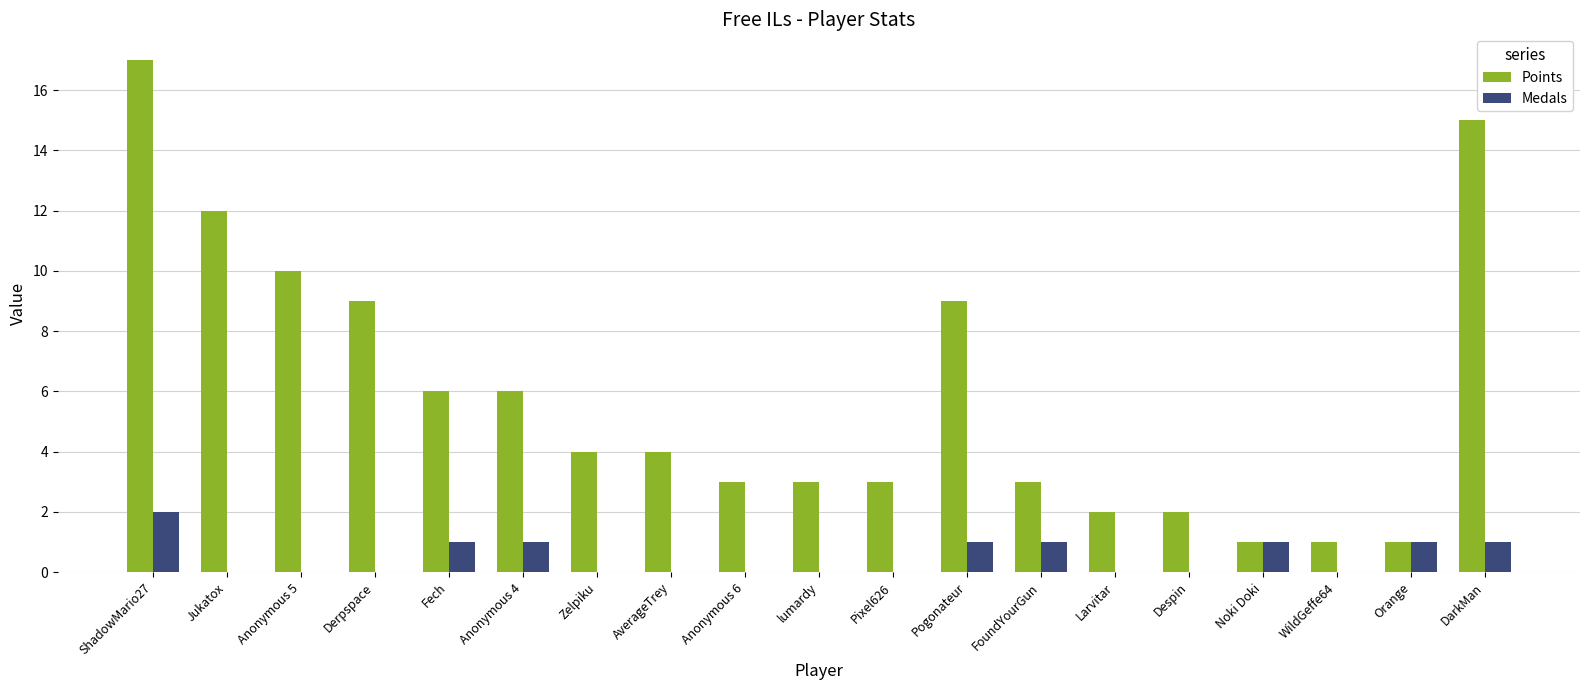

At which category is the sum across all series the highest?

ShadowMario27